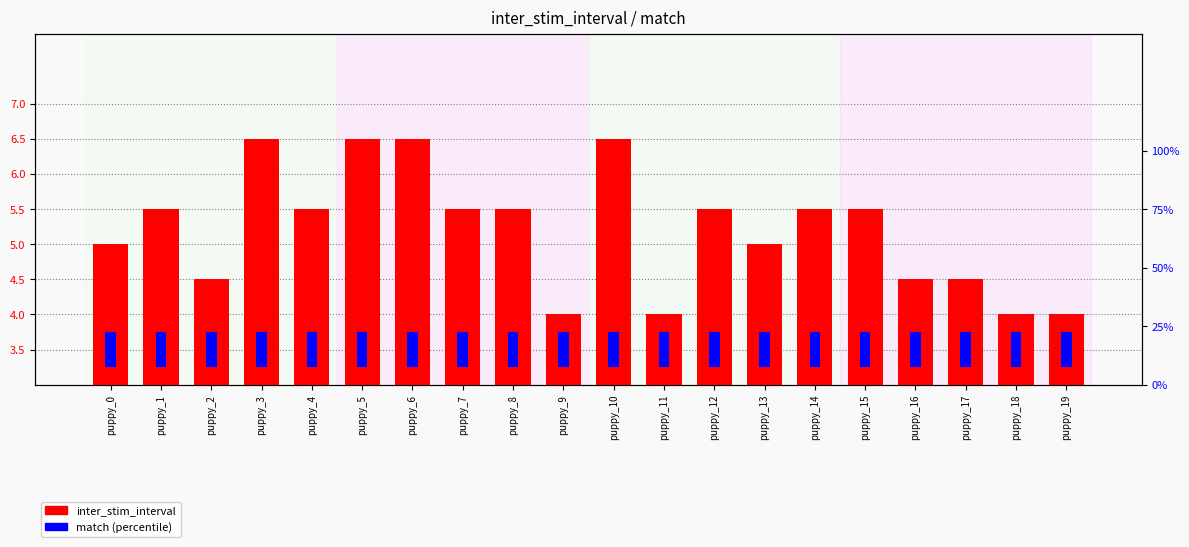

Read the inter_stim_interval value at puppy_3.

6.5